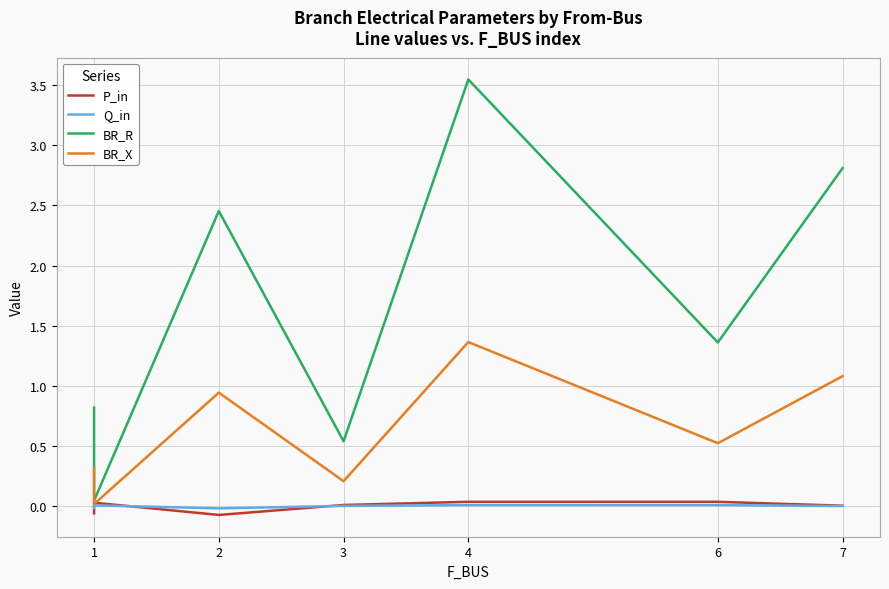

What is the difference between the second highest and second lowest values in the P_in series?

0.1